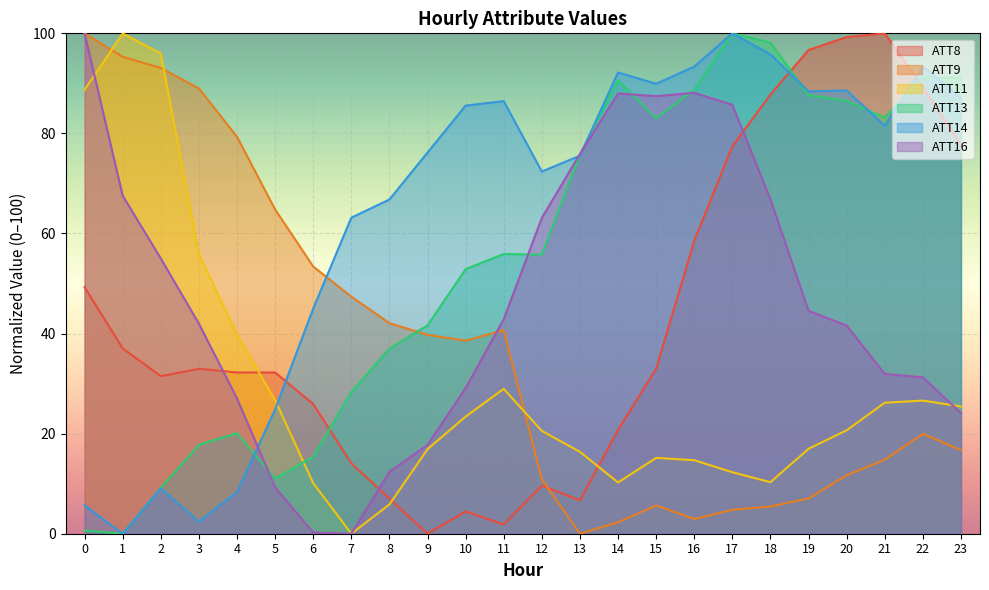

What value does the ATT16 series have at 19?

44.5